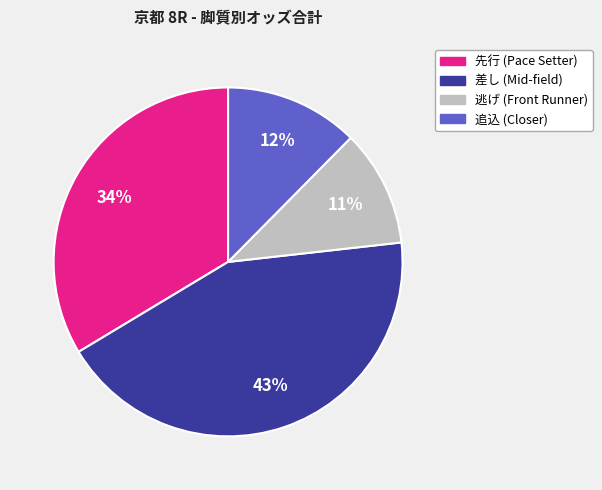

To the nearest percent, what is the average slice percentage?

25%